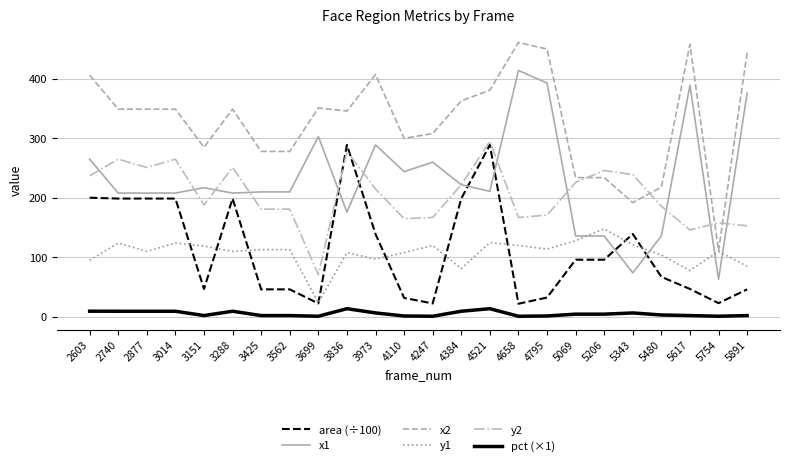

Where is x2 nearest to the value 286?

3151